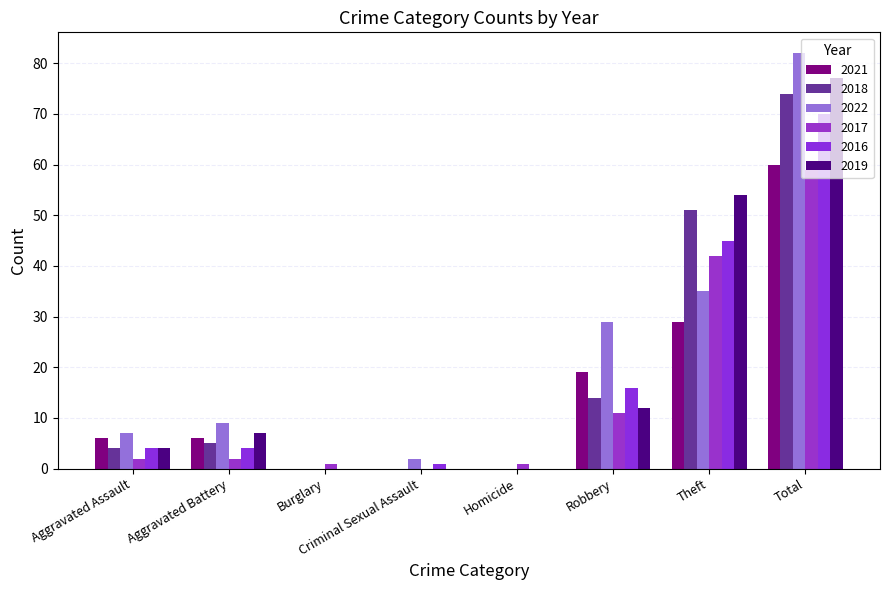

What is the label of the 8th bar from the left?

Total